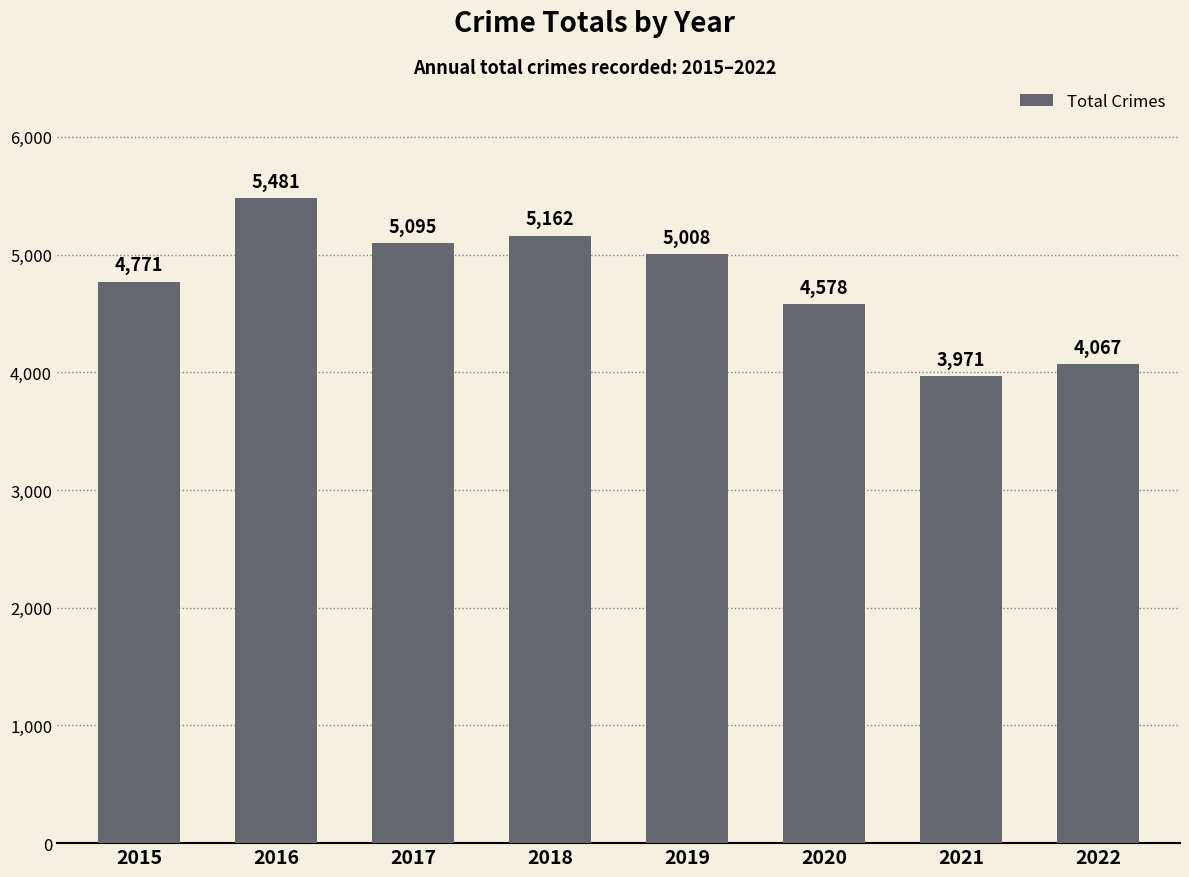

Are the bars horizontal?

No